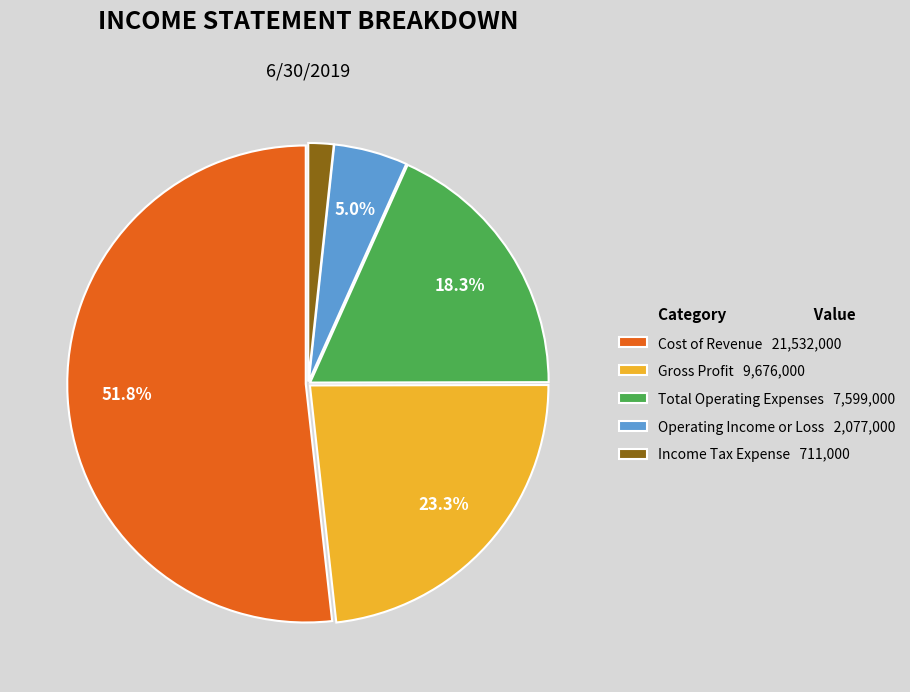

Which slice is the largest?

Cost of Revenue